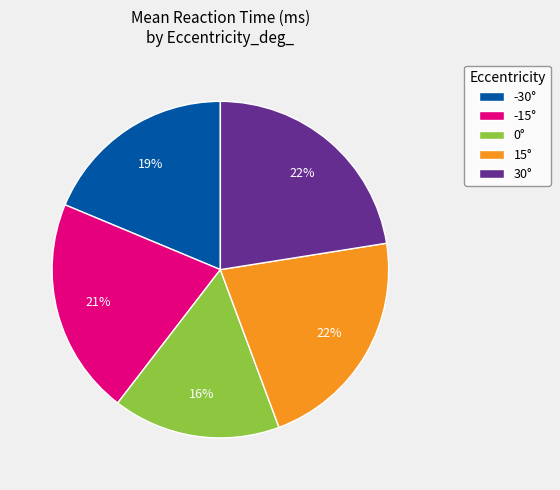

Which has a higher value, 15° or -30°?

15°